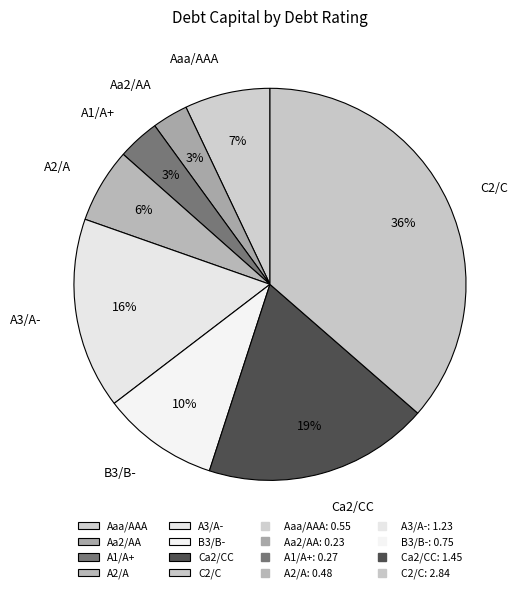

To the nearest percent, what is the difference between the largest and smallest slice percentages?

33%